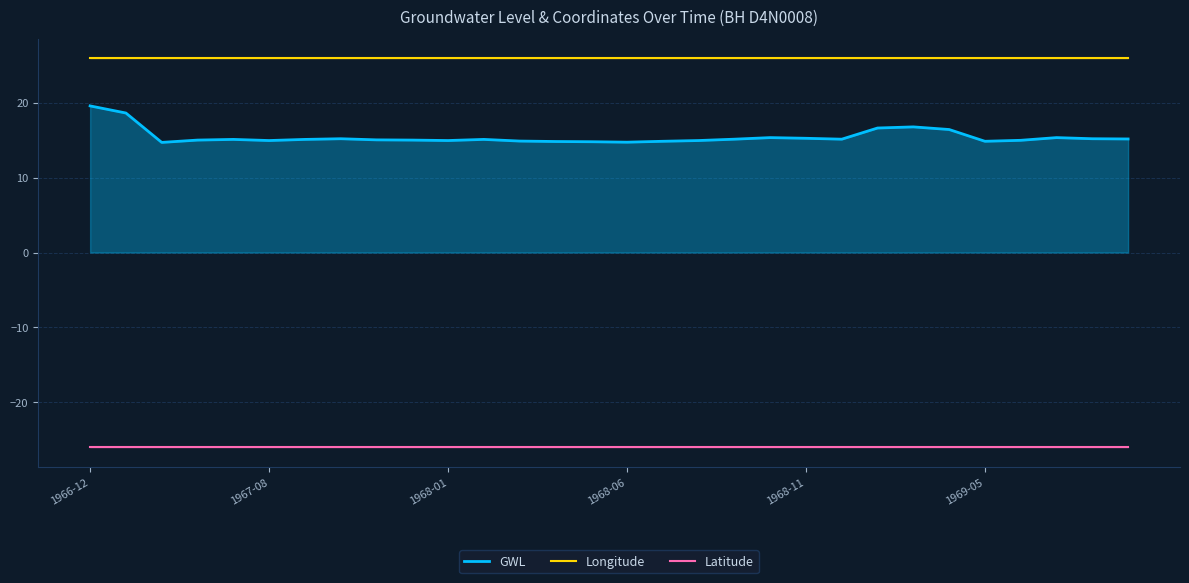

Which series has the largest total across all categories?

Longitude